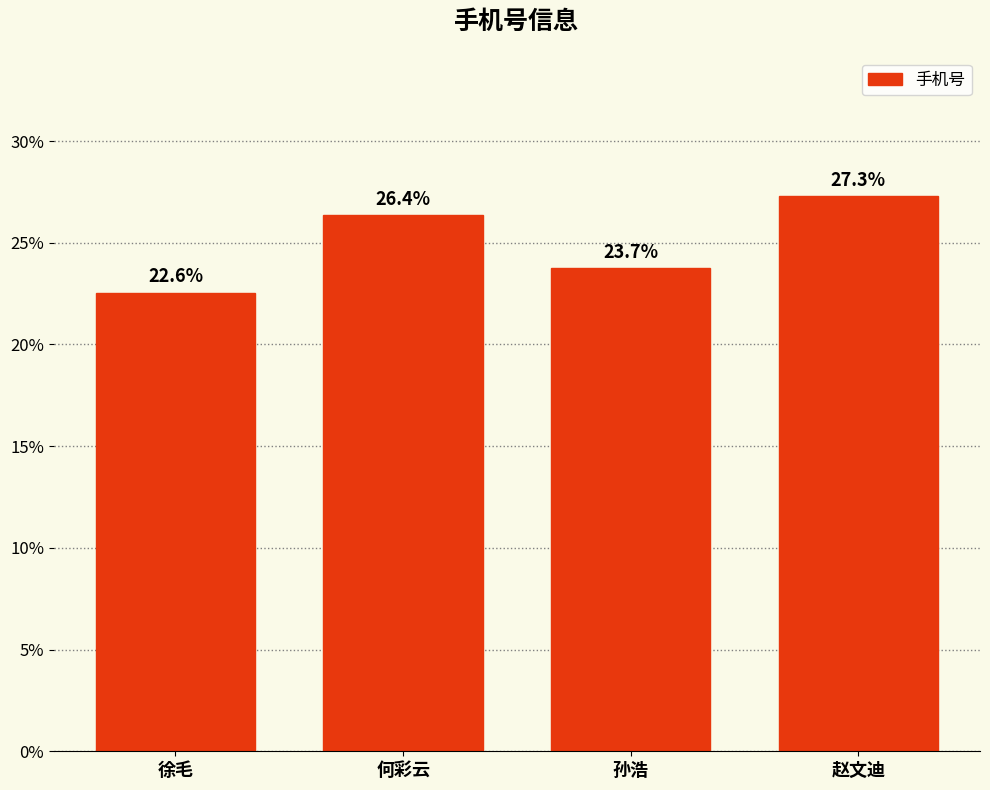

Is it true that the value at 赵文迪 is 27.3?

True